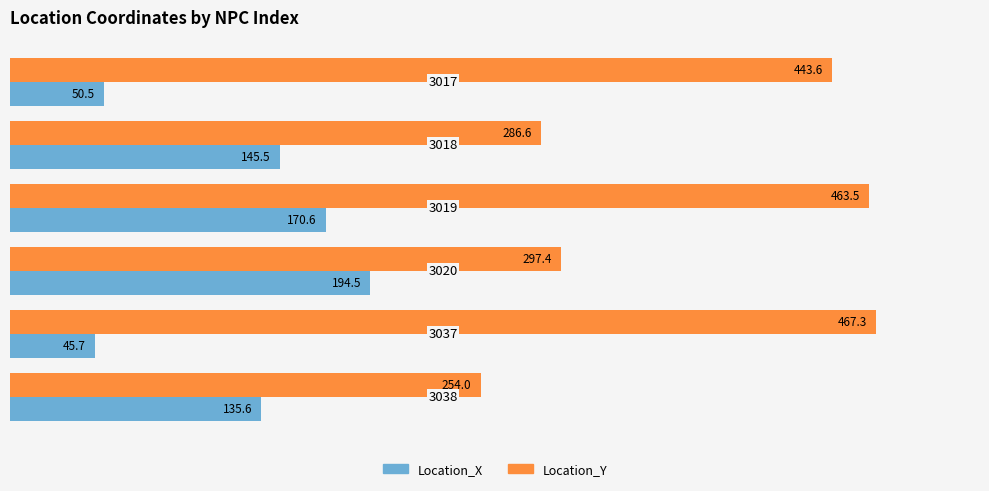

What is the average value of the Location_Y series?

368.7